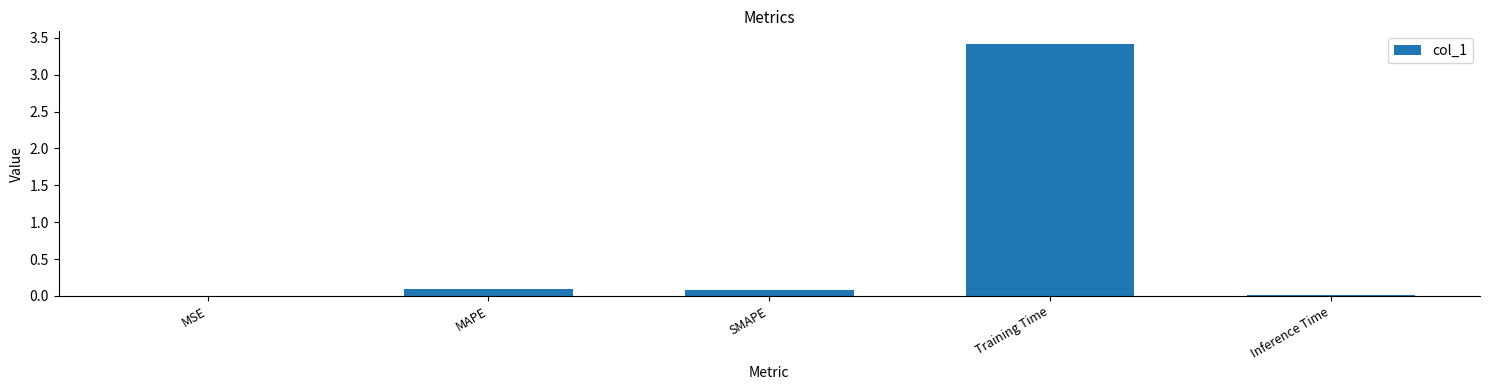

Are the bars horizontal?

No